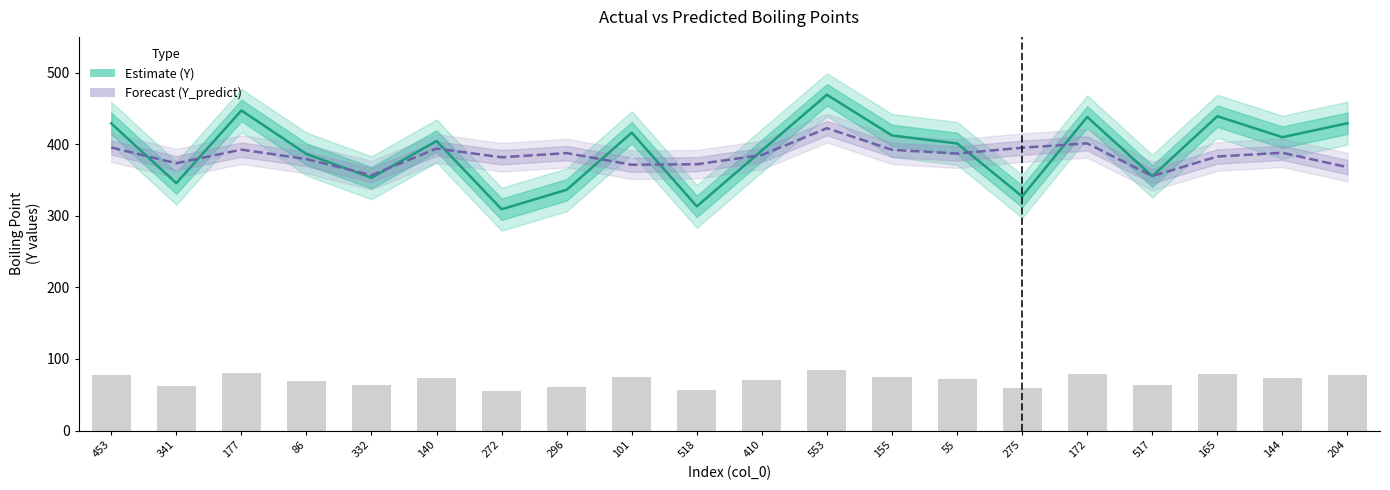

True or false: Y (Actual) has a value of 151.4 at 332.

False